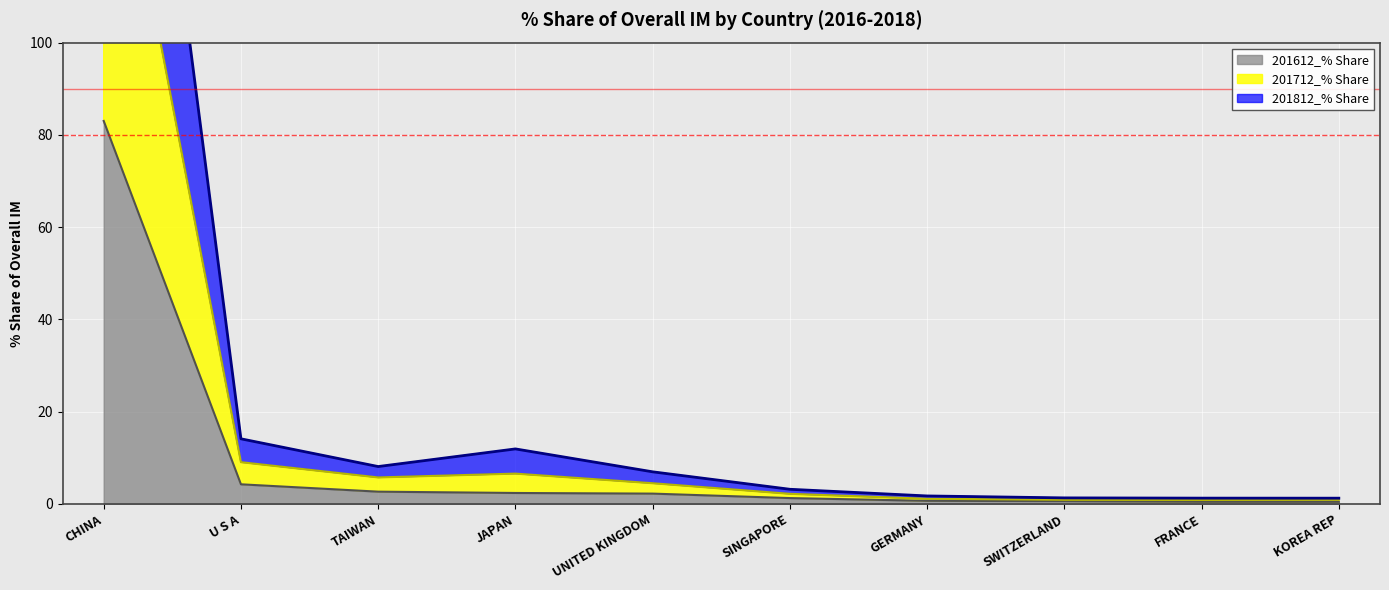

At CHINA, list the series in order from largest to smallest.

201712_% Share, 201812_% Share, 201612_% Share